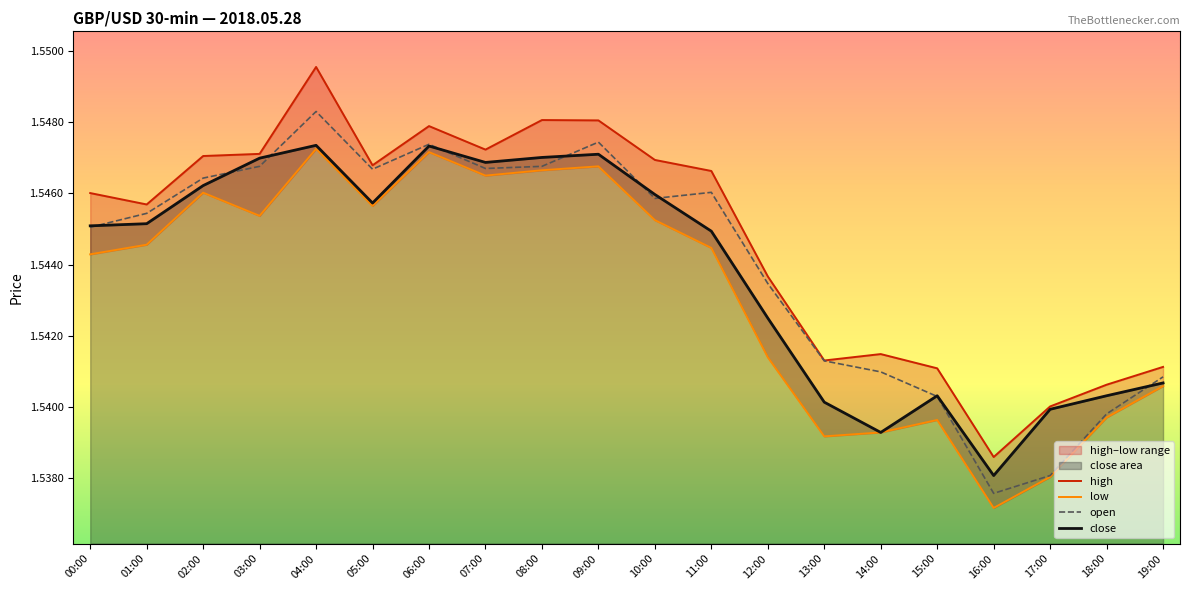

What are all the series names shown in the legend?

high, low, open, close